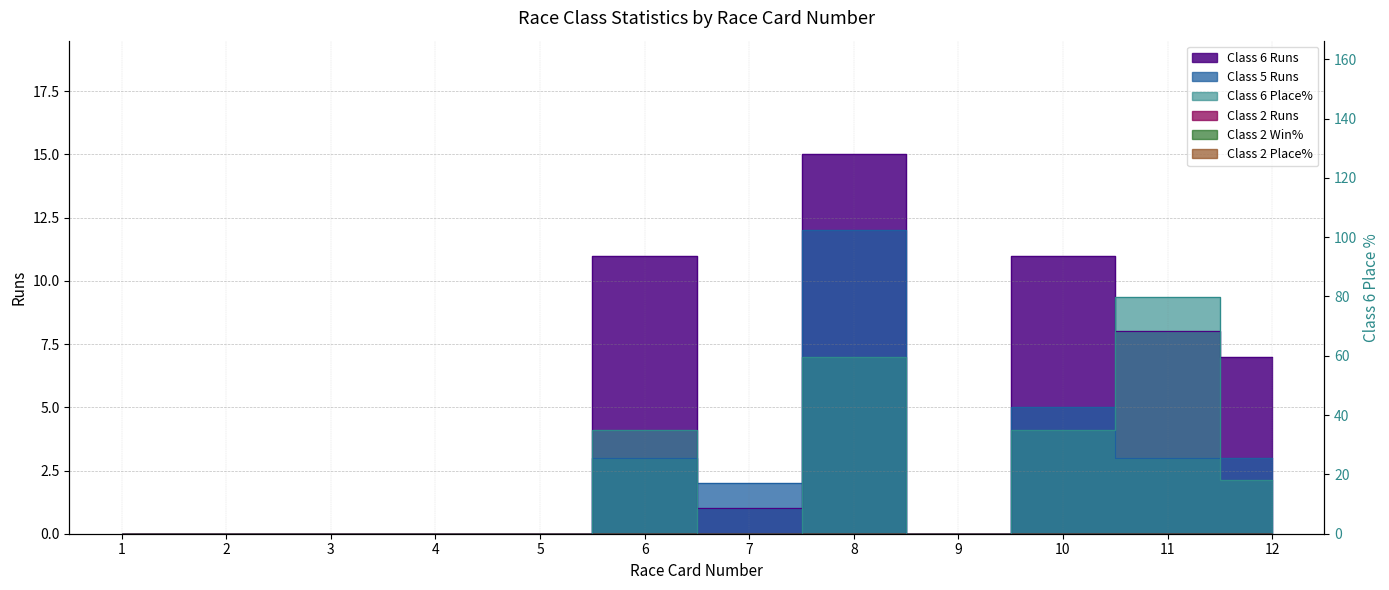

How many interior local peaks does the Class 6 Runs series have?

3